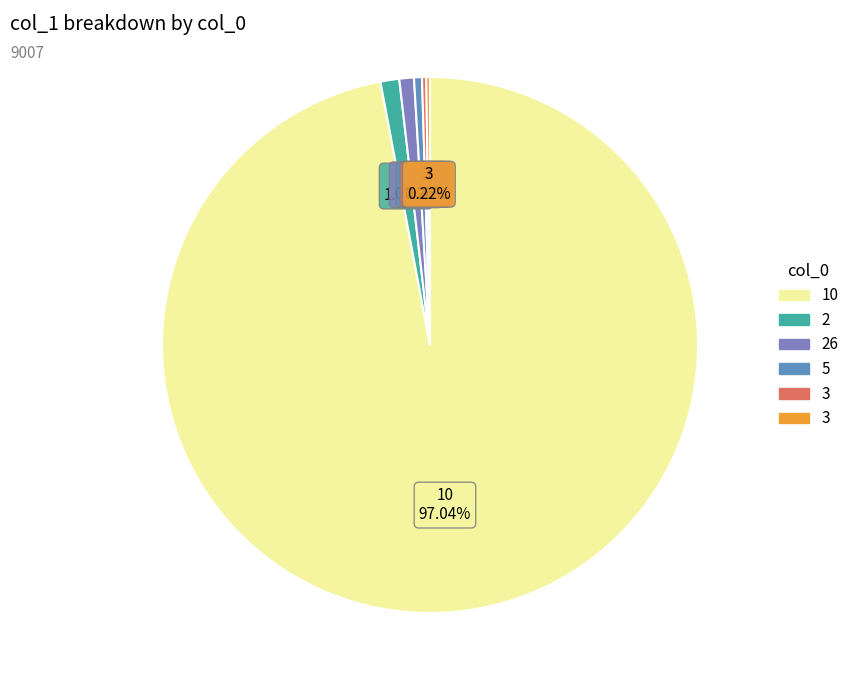

Which category accounts for the majority?

10